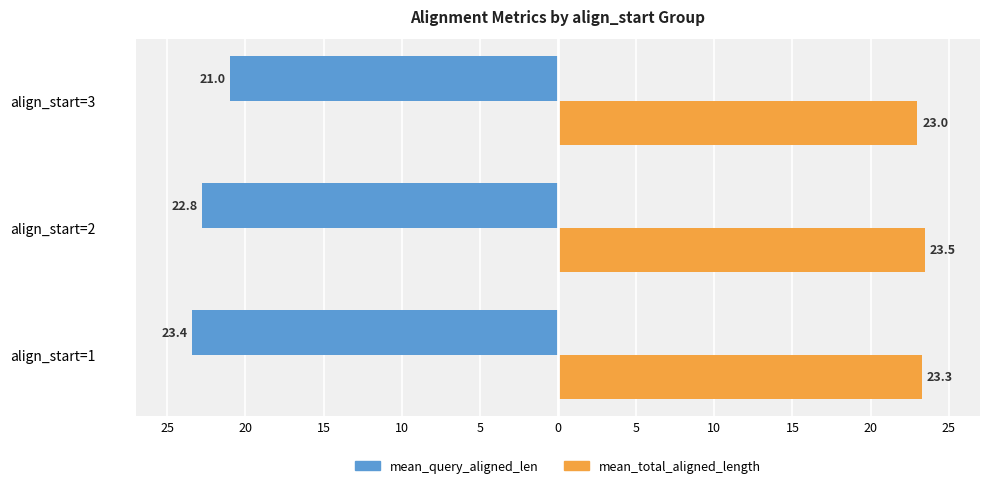

What is the difference between the maximum and minimum values in the mean_query_aligned_len series?

2.4